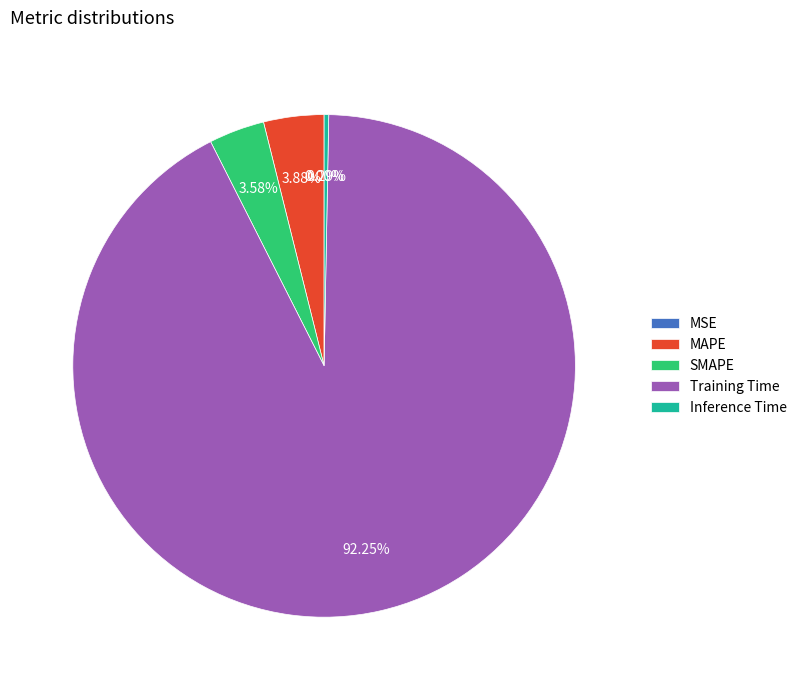

Is SMAPE the majority of the pie?

No